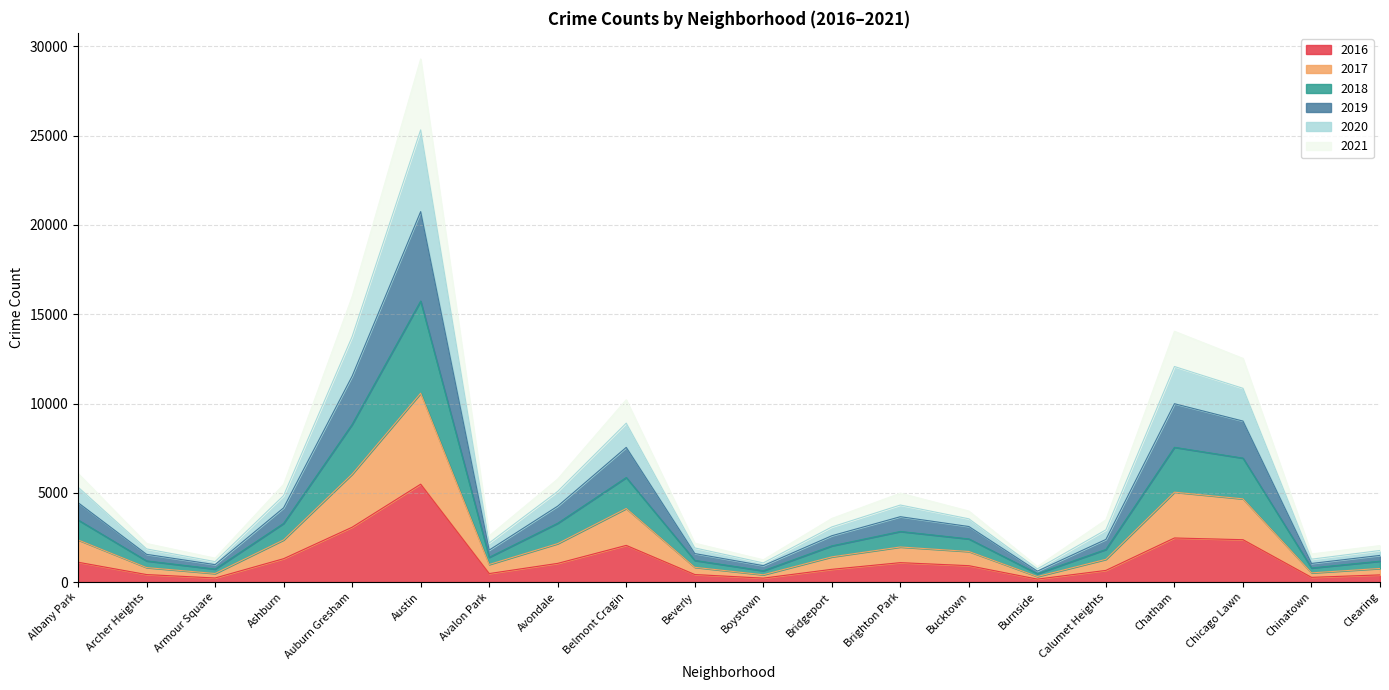

At which label does 2016 reach its peak?

Austin